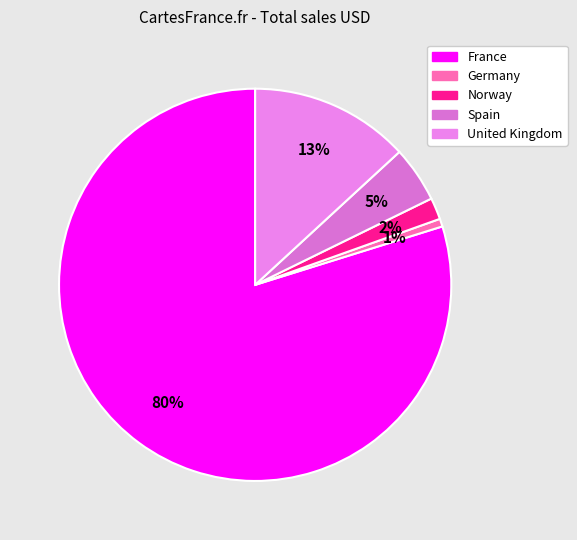

Rank the categories by value from highest to lowest.

France, United Kingdom, Spain, Norway, Germany